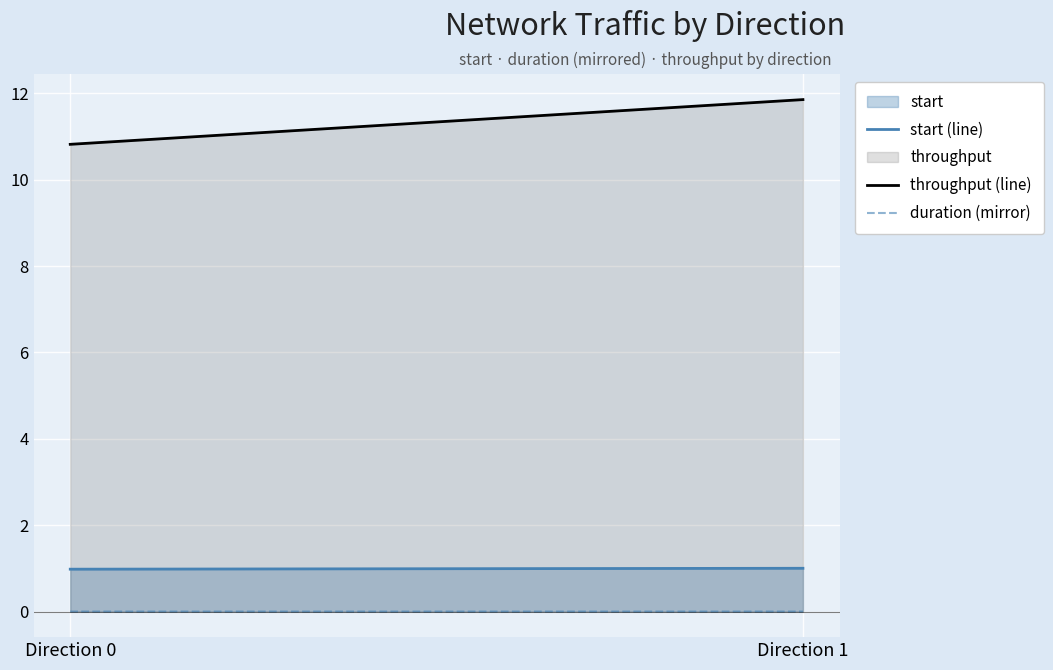

True or false: start (line) has a value of 1.0 at Direction 0.

True